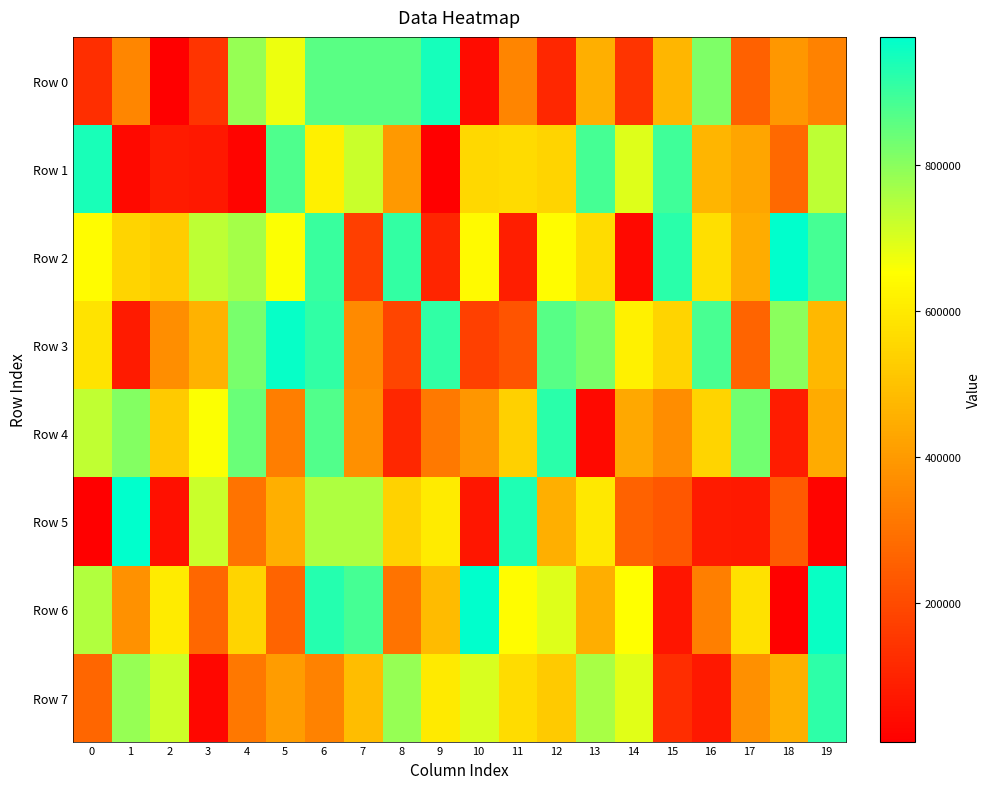

Reading left to right, what are all the values shown in this chart?

Row 0: 0=128823	1=351731	2=10073	3=142442	4=785892	5=674711	6=859842	7=859718	8=858759	9=947031	10=42365	11=346678	12=109508	13=453079	14=145005	15=471166	16=813103	17=258788	18=391618	19=338421
Row 1: 0=941382	1=34027	2=79355	3=70995	4=24547	5=873672	6=615535	7=719774	8=394854	9=11314	10=552999	11=562664	12=545694	13=884864	14=692953	15=893956	16=466862	17=425911	18=274035	19=737173
Row 2: 0=646770	1=548561	2=525537	3=736968	4=765705	5=657581	6=902701	7=169972	8=910397	9=104458	10=640108	11=85677	12=646214	13=566957	14=34500	15=920568	16=573455	17=444819	18=971887	19=886375
Row 3: 0=583144	1=81483	2=370210	3=458565	4=820369	5=967022	6=913163	7=358227	8=183455	9=911401	10=174641	11=223817	12=863360	13=819872	14=620046	15=545794	16=883612	17=266202	18=799547	19=473836
Row 4: 0=731259	1=807560	2=521248	3=657803	4=841754	5=328574	6=871232	7=374302	8=109065	9=318522	10=390605	11=537478	12=920865	13=33125	14=432779	15=366798	16=547624	17=828169	18=82051	19=442991
Row 5: 0=13574	1=974561	2=53406	3=719654	4=302629	5=451219	6=752963	7=756004	8=541366	9=604448	10=70340	11=936910	12=451984	13=595646	14=261727	15=230538	16=80728	17=75816	18=237040	19=22466
Row 6: 0=750481	1=379267	2=603448	3=273757	4=548537	5=265309	6=925951	7=885031	8=301931	9=481902	10=974875	11=644166	12=695505	13=448289	14=653084	15=63469	16=332826	17=575468	18=17571	19=962193
Row 7: 0=267536	1=785434	2=715651	3=30275	4=314035	5=402648	6=341579	7=486289	8=785592	9=600712	10=701563	11=565286	12=519105	13=761883	14=689933	15=126117	16=70705	17=375422	18=453981	19=917444